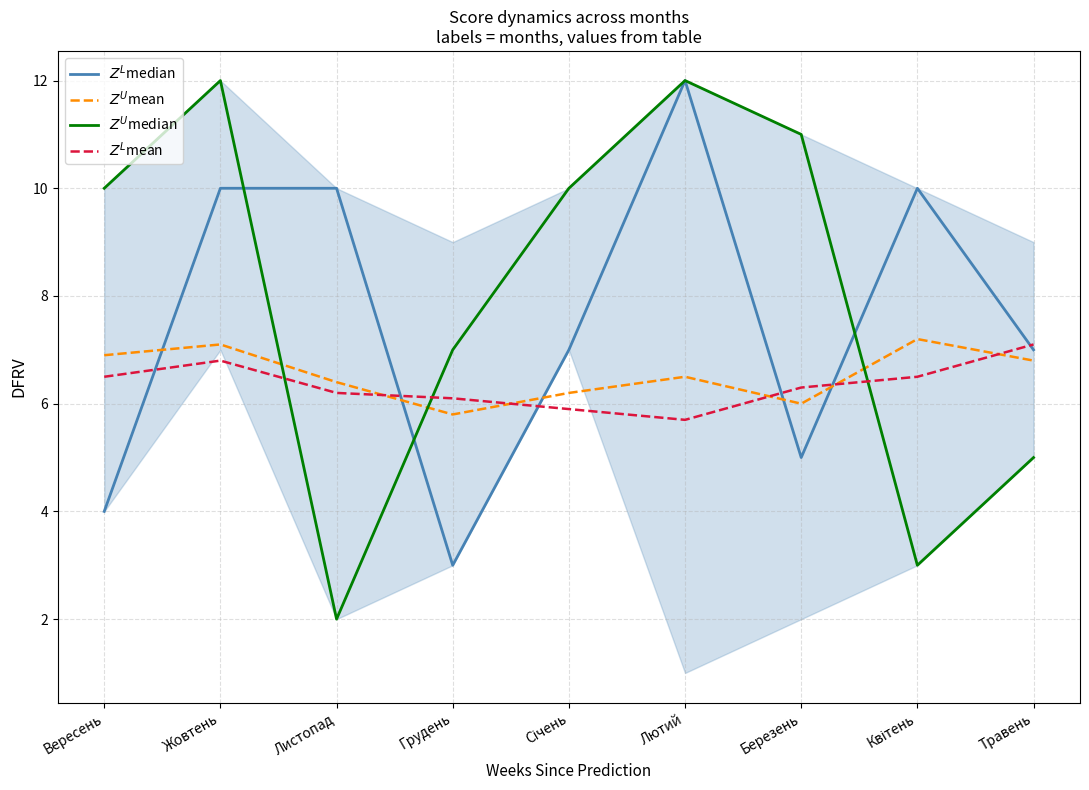

What is the total value across all series at Листопад?

24.6